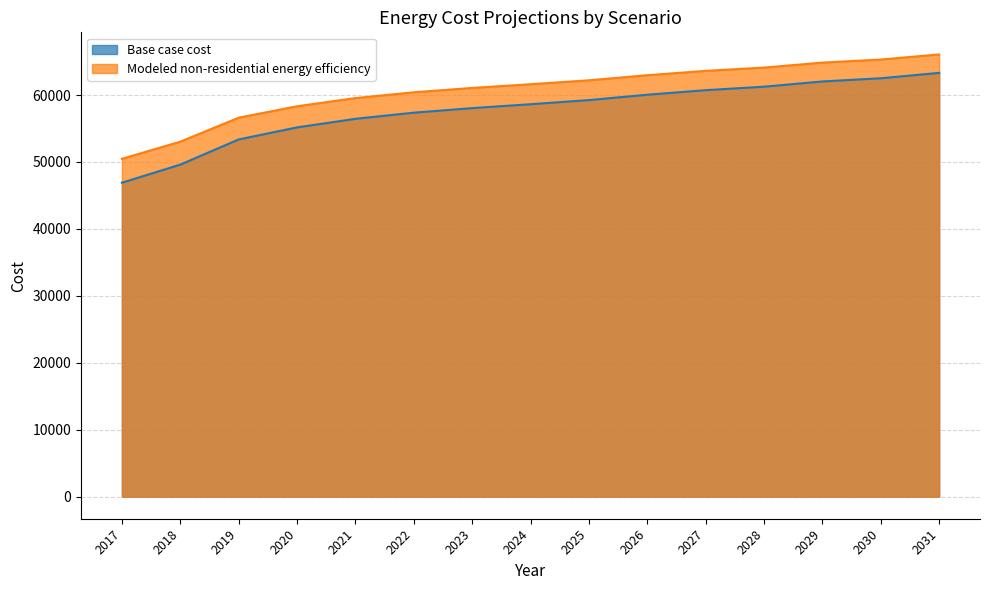

What is the sum of the Modeled non-residential energy efficiency values at 2019 and 2022?

117027.2